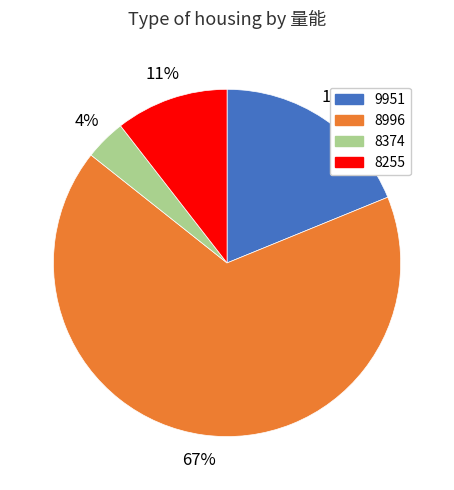

How many segments does this pie chart have?

4